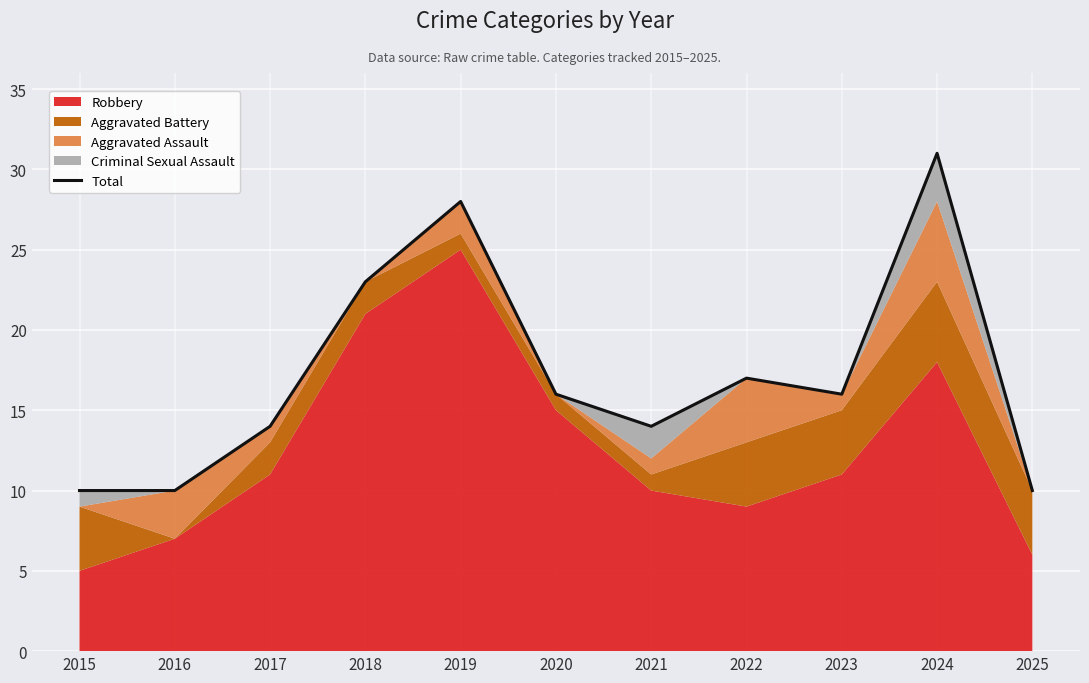

What is the smallest value displayed?

10